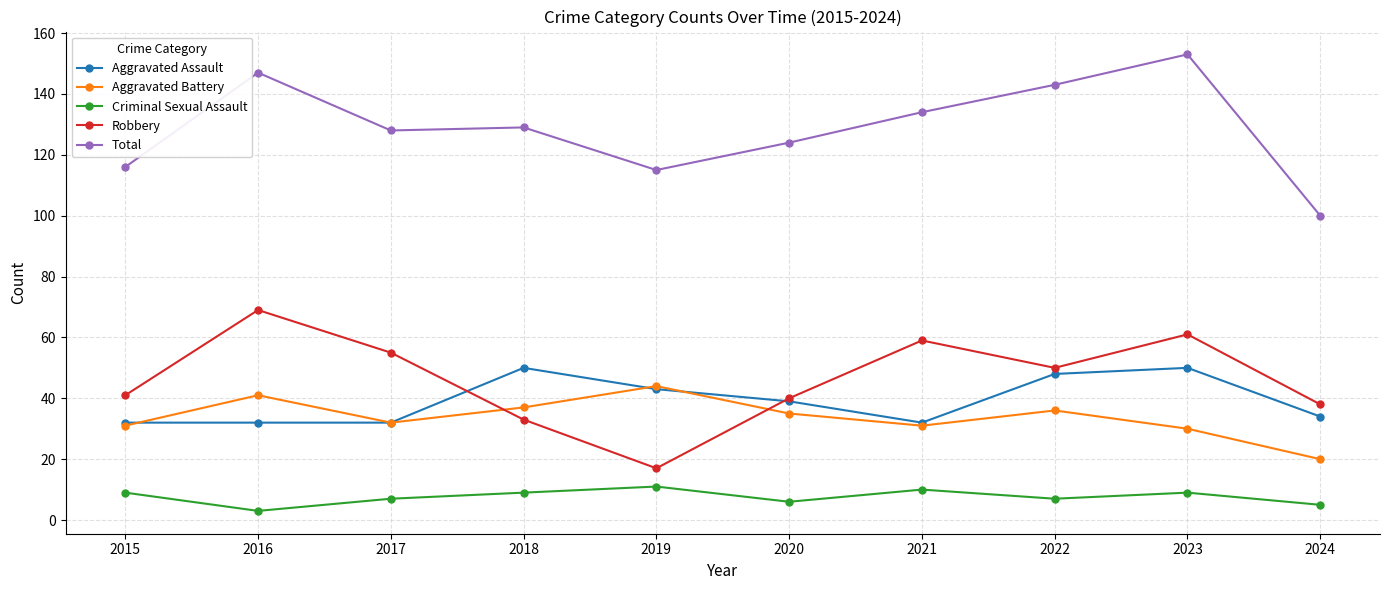

At which category does the chart reach its peak across all series?

2023